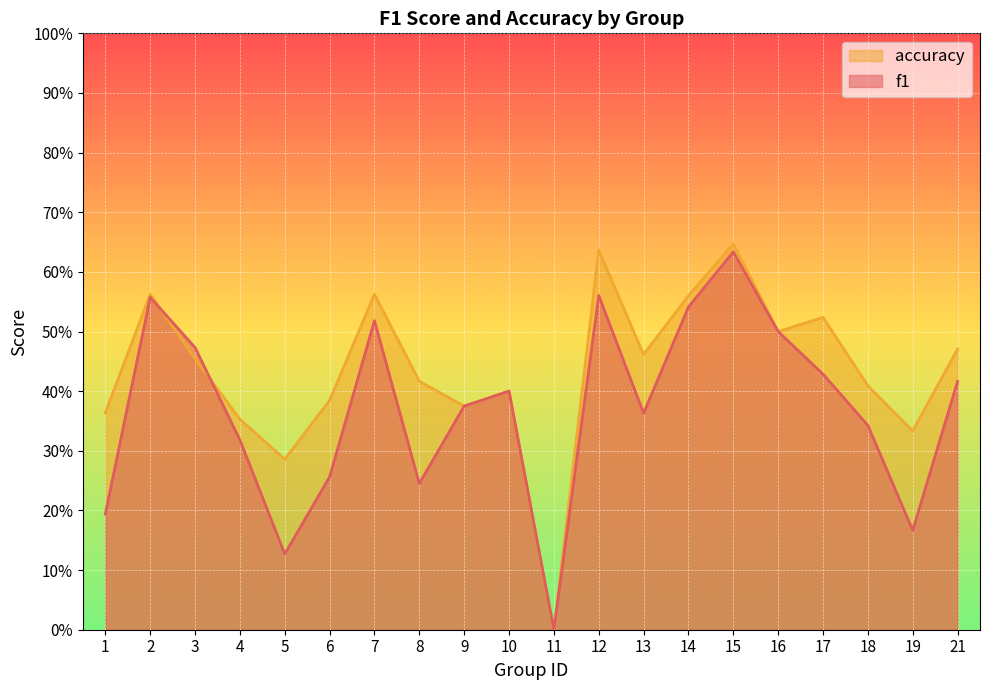

How many intersections are there between accuracy and f1?

2